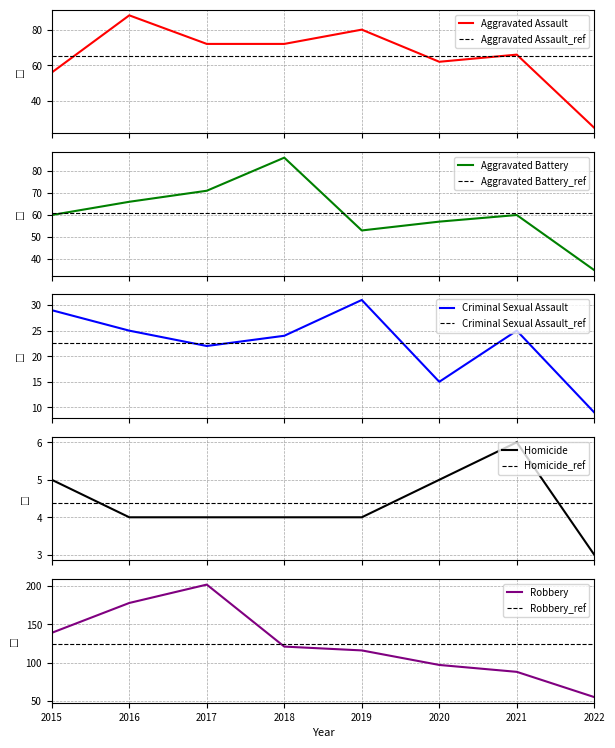

Where does the Criminal Sexual Assault series first go above 25?

2015